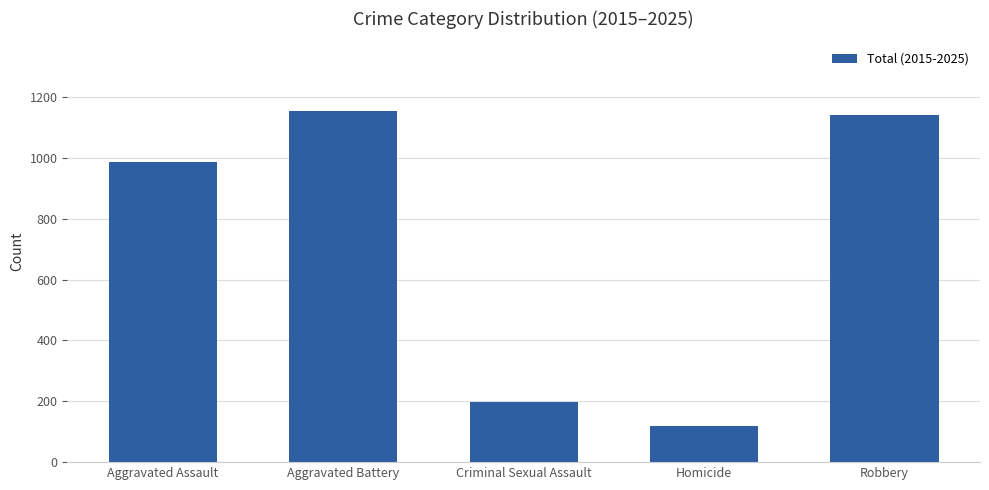

What is the change in value from Criminal Sexual Assault to Homicide?

-79